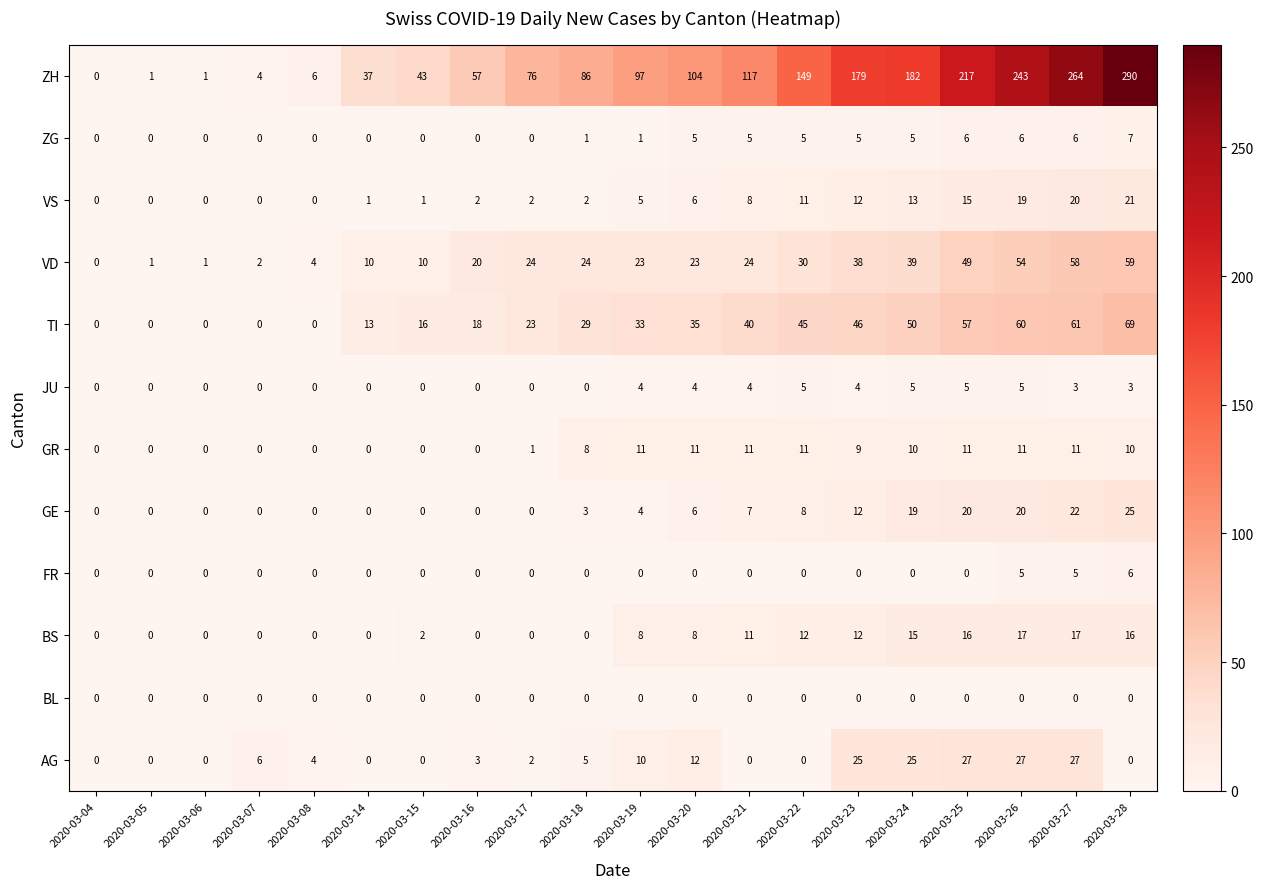

At which label is VD closest to 29?

2020-03-22